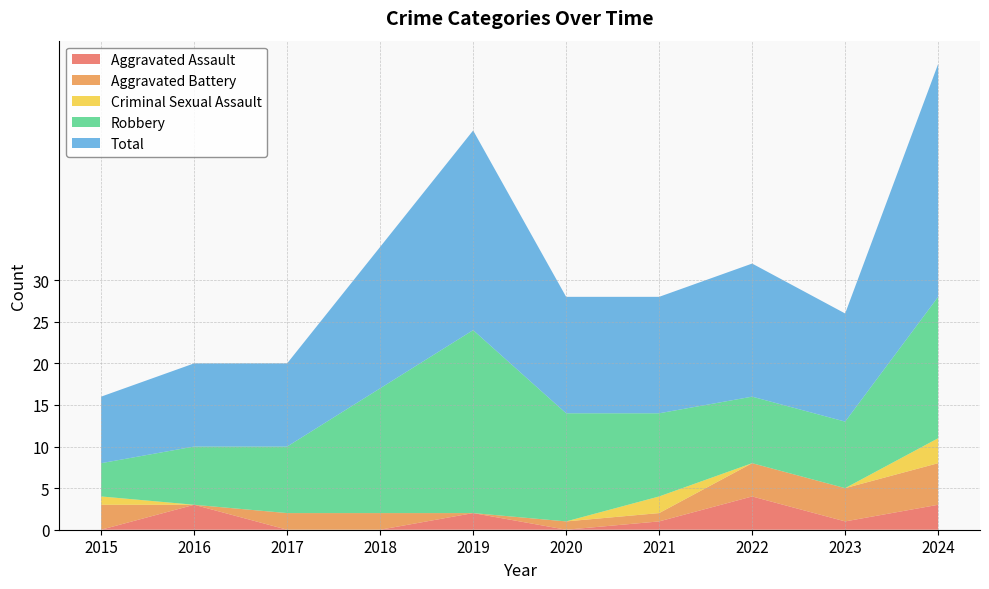

Reading left to right, what are all the values shown in this chart?

Aggravated Assault: 2015=0	2016=3	2017=0	2018=0	2019=2	2020=0	2021=1	2022=4	2023=1	2024=3
Aggravated Battery: 2015=3	2016=0	2017=2	2018=2	2019=0	2020=1	2021=1	2022=4	2023=4	2024=5
Criminal Sexual Assault: 2015=1	2016=0	2017=0	2018=0	2019=0	2020=0	2021=2	2022=0	2023=0	2024=3
Robbery: 2015=4	2016=7	2017=8	2018=15	2019=22	2020=13	2021=10	2022=8	2023=8	2024=17
Total: 2015=8	2016=10	2017=10	2018=17	2019=24	2020=14	2021=14	2022=16	2023=13	2024=28